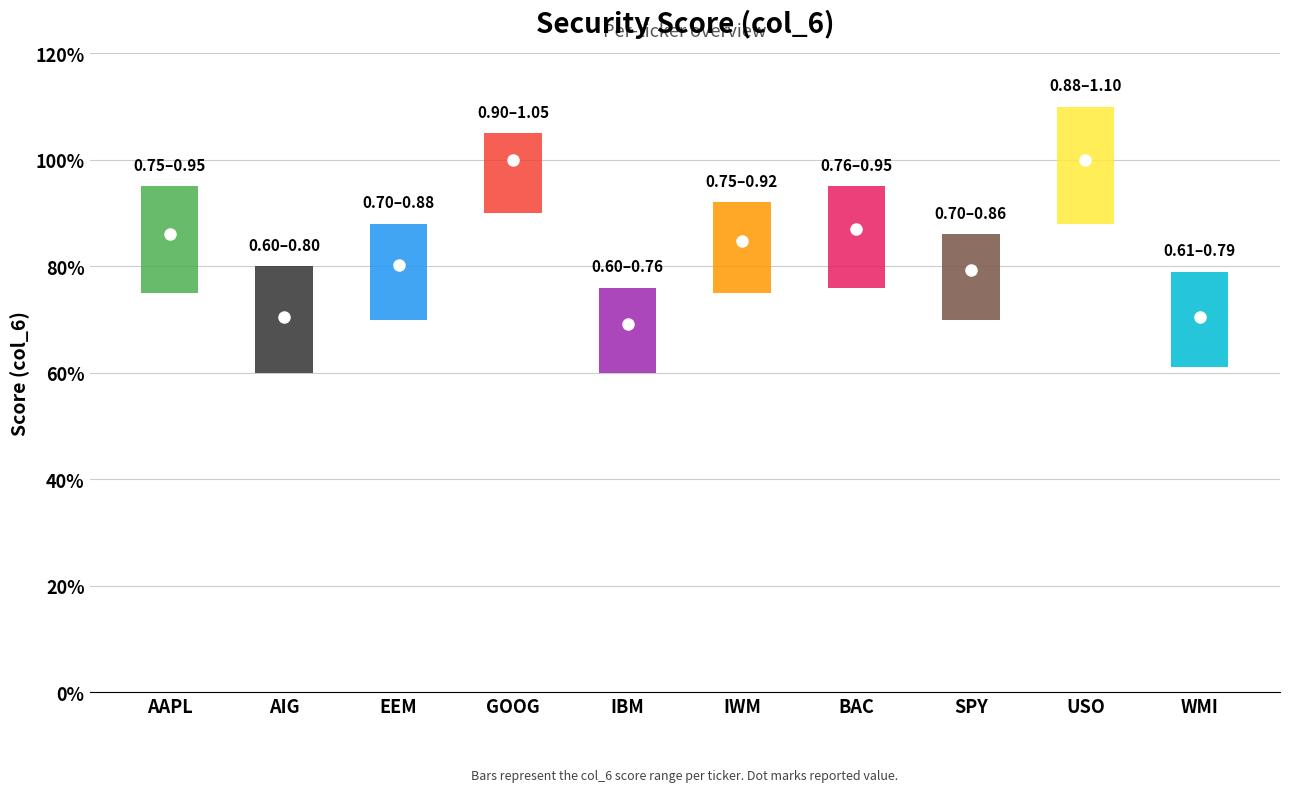

What is the minimum value shown in the chart?

0.7